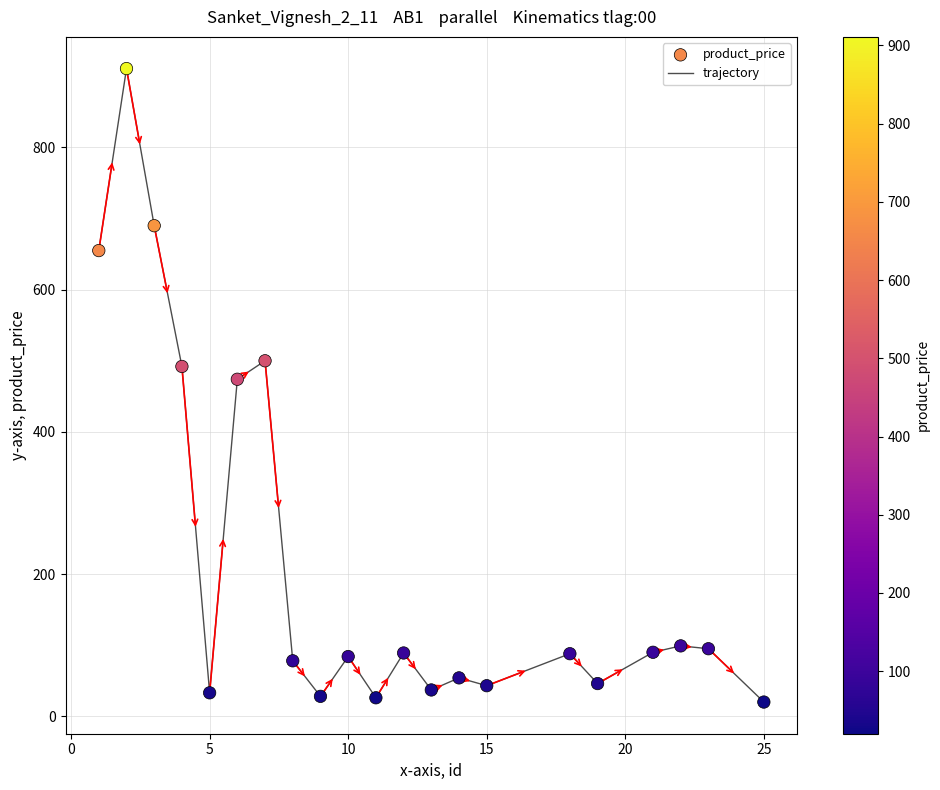

What is the maximum value shown in the chart?

911